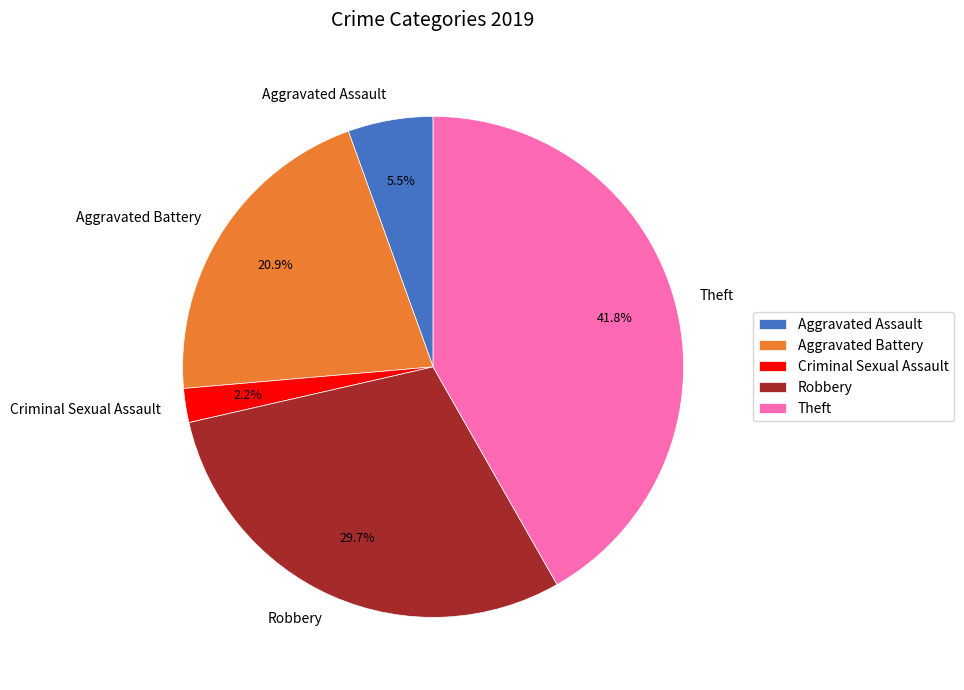

The Theft slice represents 55% of the pie. True or false?

False